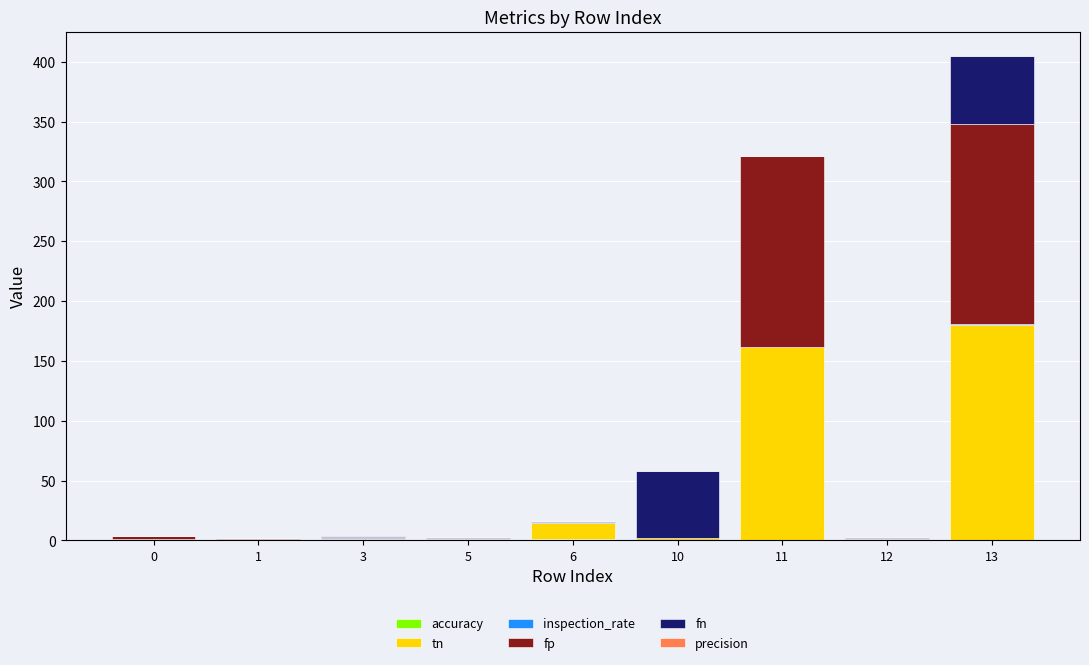

At which category is the sum across all series the highest?

13